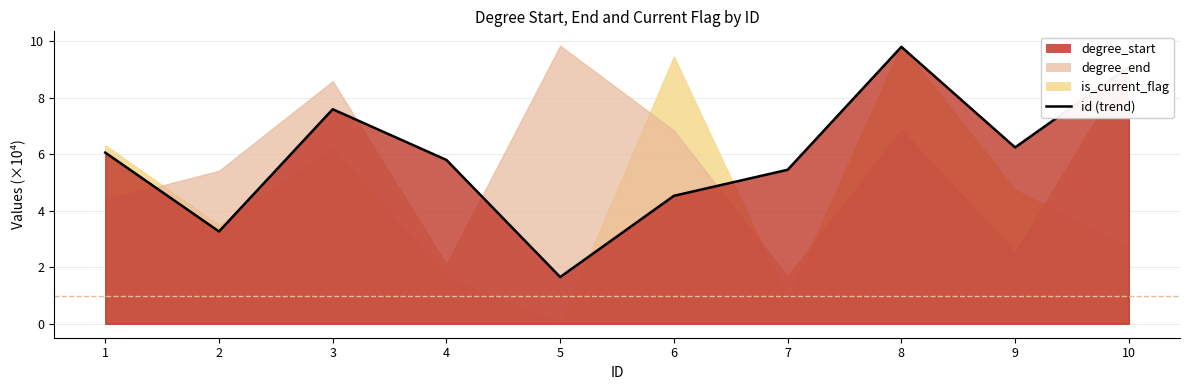

Reading left to right, list all the values displayed in this chart.

1=6.1	2=3.3	3=7.6	4=5.8	5=1.7	6=4.5	7=5.4	8=9.8	9=6.2	10=9.1